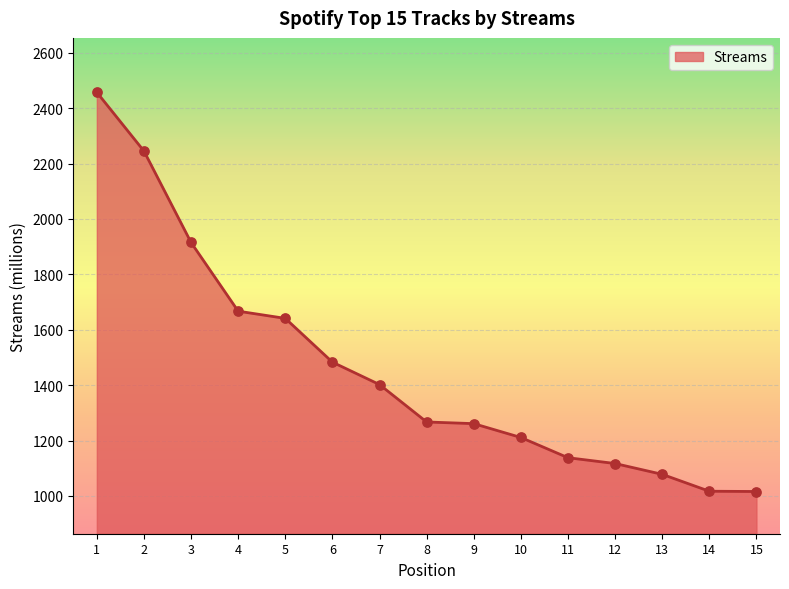

Approximately how many times larger is the value at 7 compared to 6?

0.9